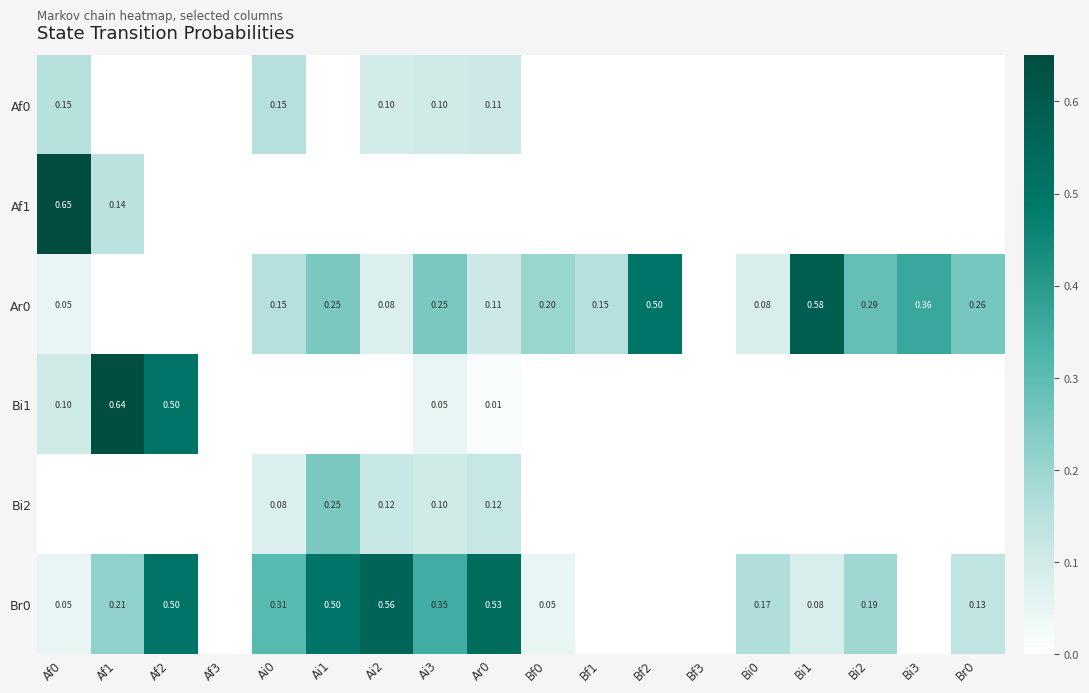

Is the value of Br0 at Bi0 greater than the value of Ar0 at Bf3?

Yes